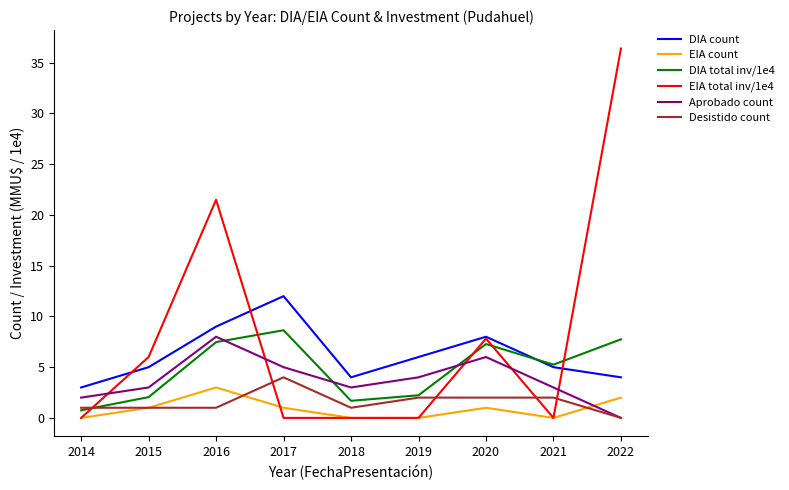

What is the maximum value for EIA total inv/1e4?

36.4